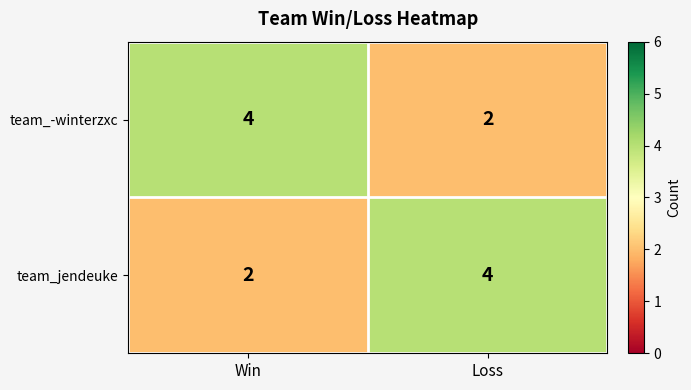

What is the spread (max minus min) of values at Win?

2